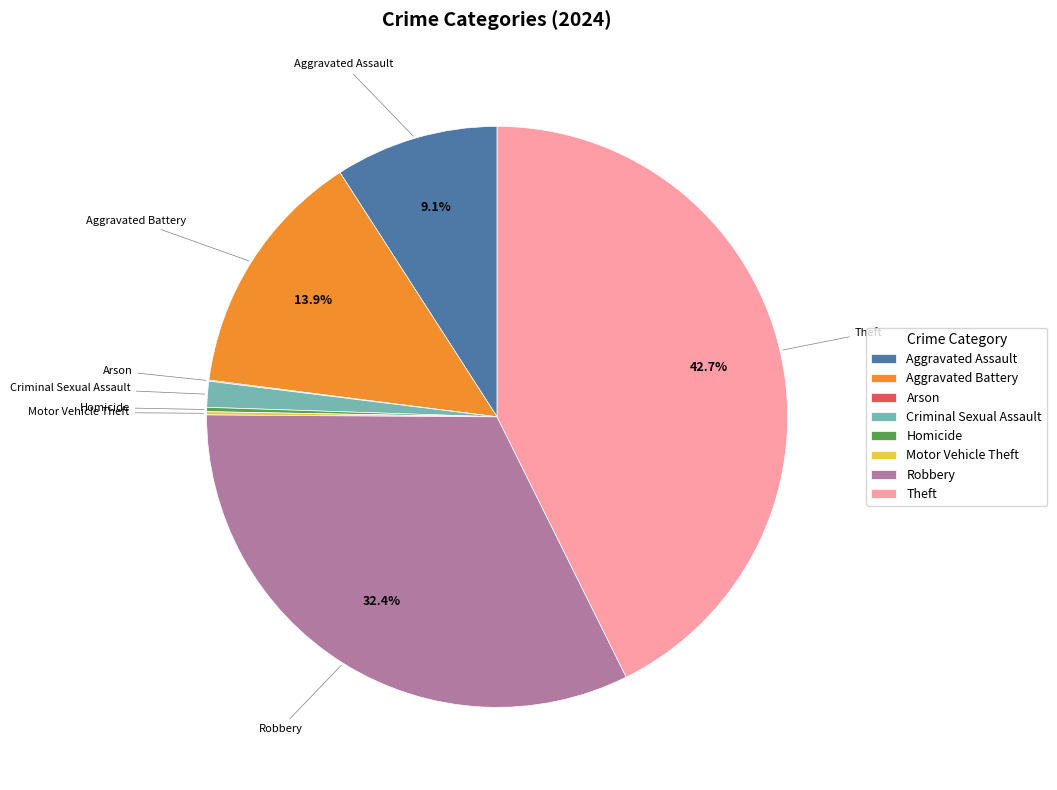

Which category has the biggest portion of the pie?

Theft